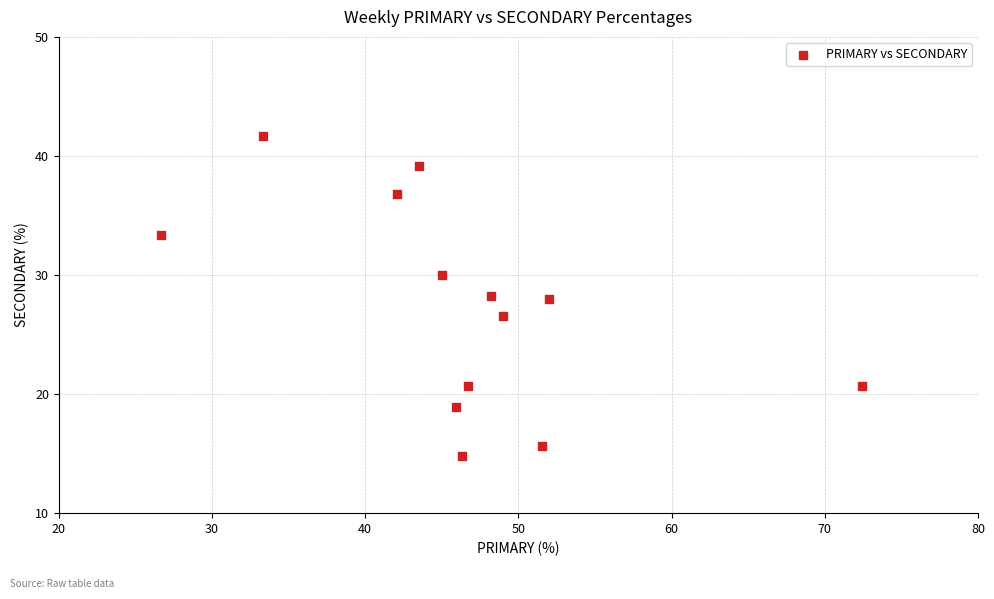

What is the range of X values (max minus min)?

45.7